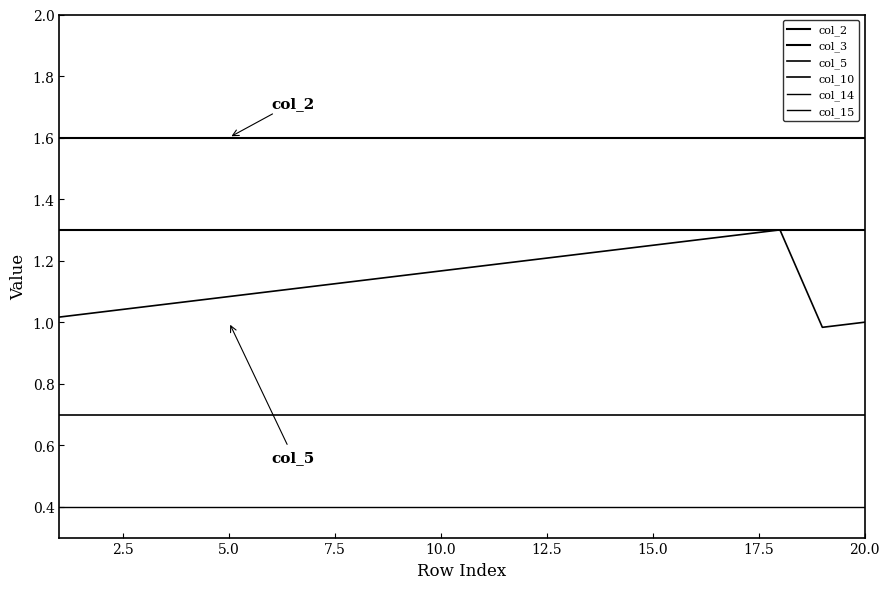

True or false: col_14 and col_2 cross at least once.

False